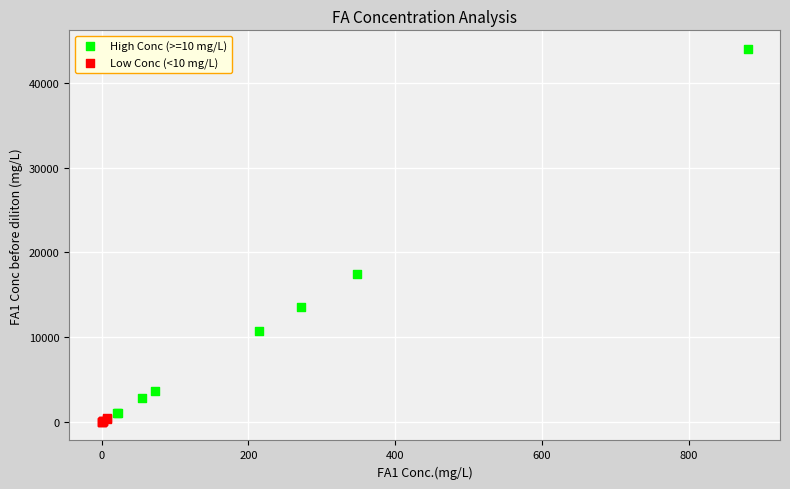

Which series reaches the minimum Y coordinate?

Low Conc (<10 mg/L)